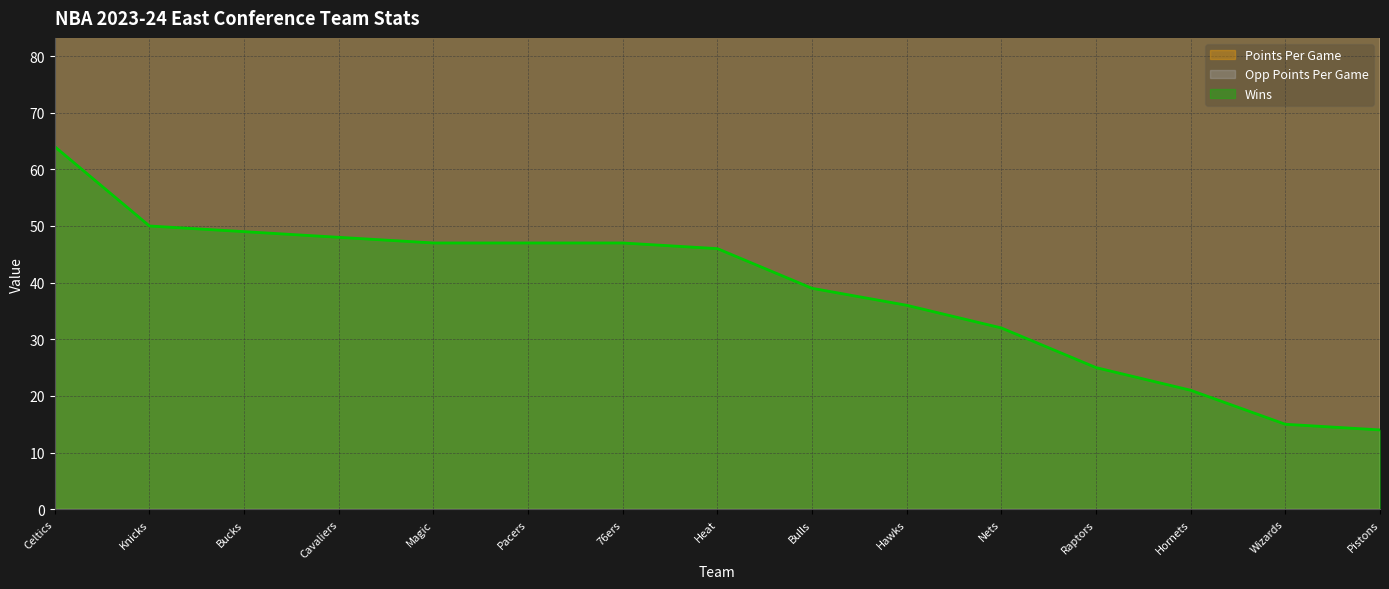

What is the difference between the maximum and minimum values in the Points Per Game series?

16.7